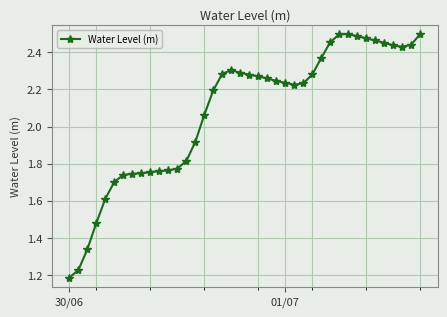

What is the sum of all values?

83.2